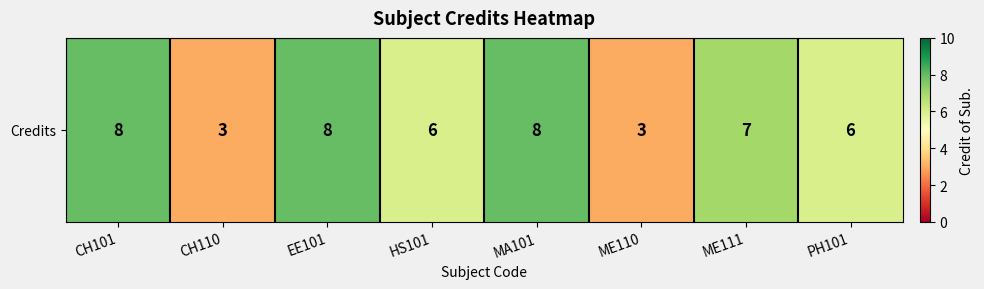

Rank the categories by value from highest to lowest.

CH101, EE101, MA101, ME111, HS101, PH101, CH110, ME110